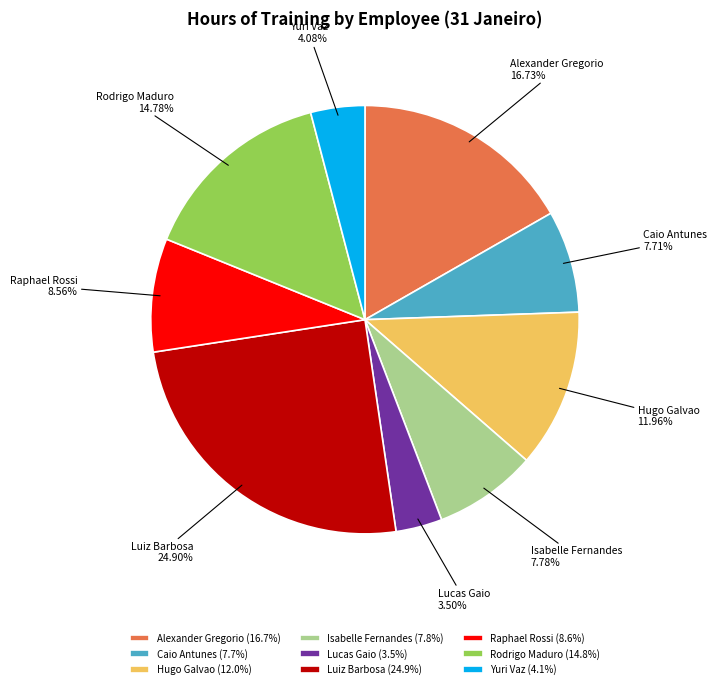

To the nearest percent, what percentage of the pie is Luiz Barbosa?

25%